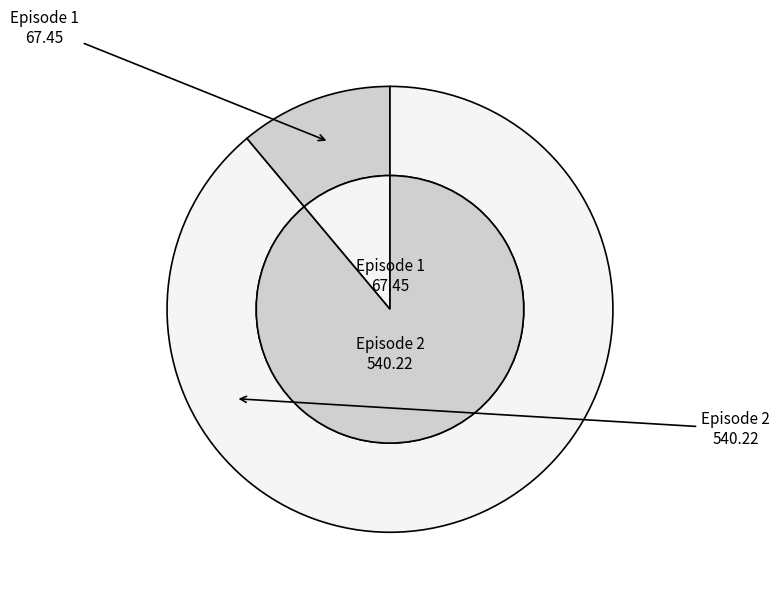

To the nearest percent, what is the combined percentage of Episode 2 and Episode 1?

100%